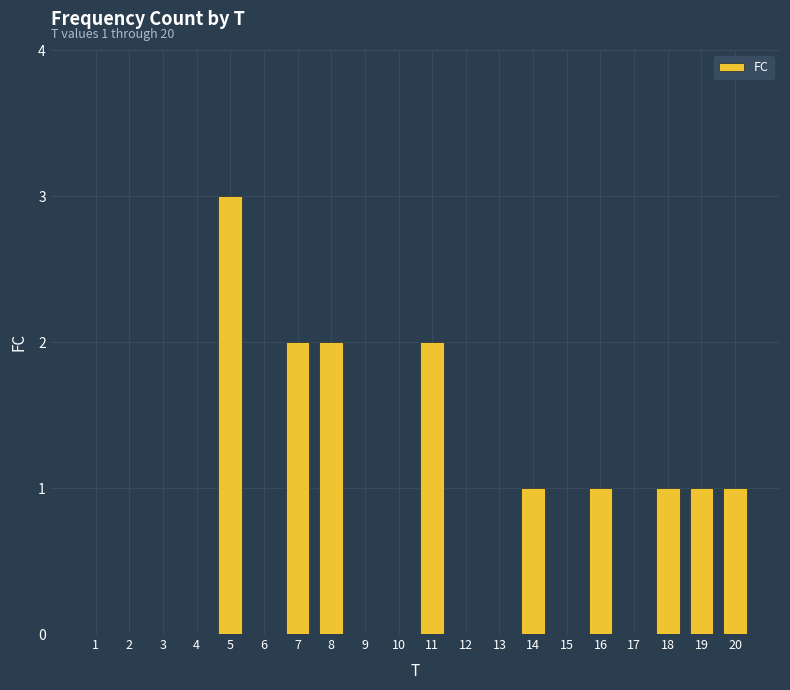

Are the bars horizontal?

No